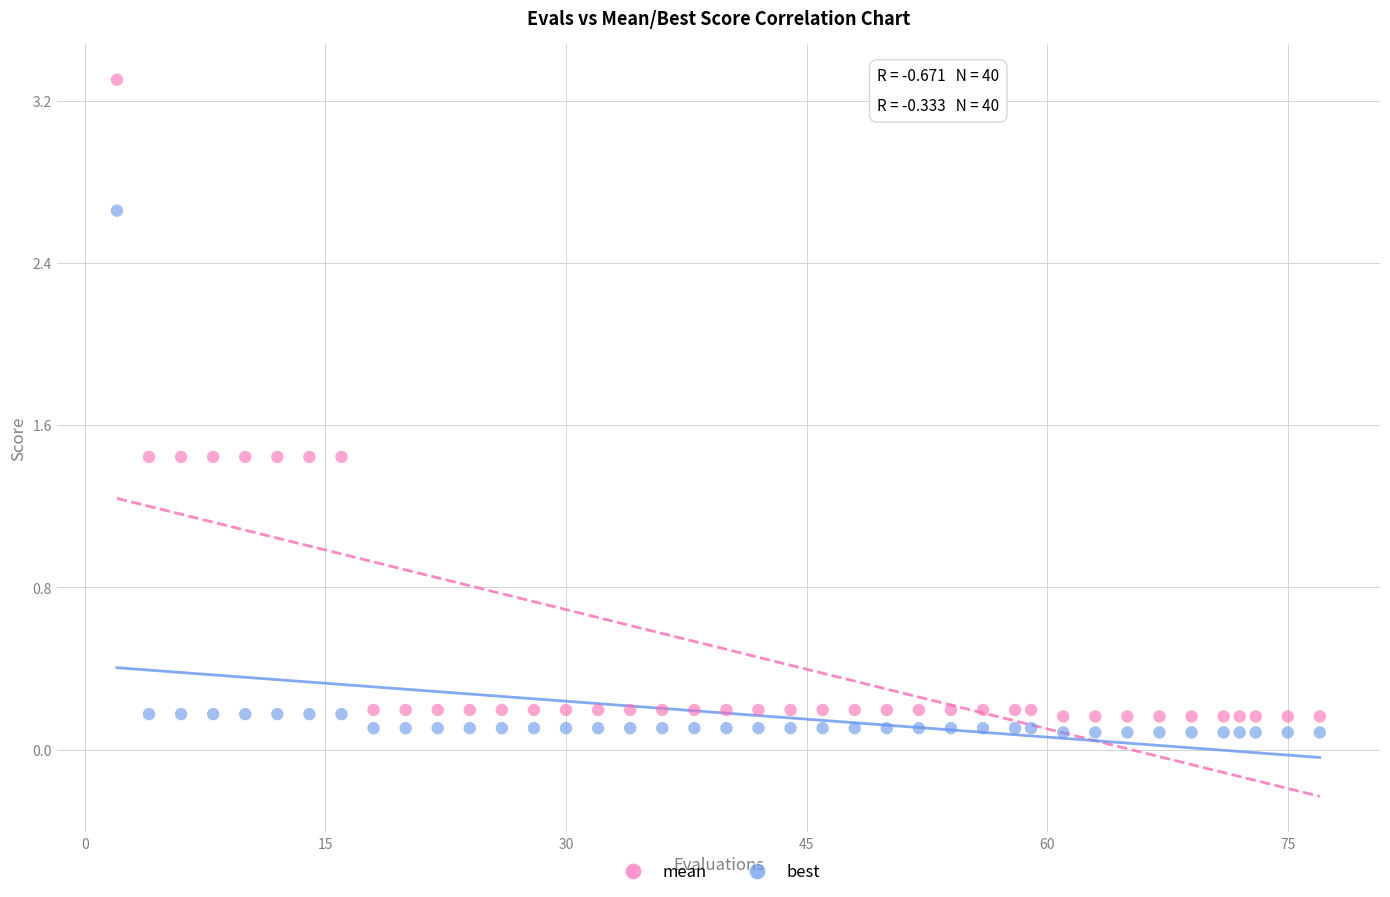

Which series has the largest Y range (max minus min)?

mean